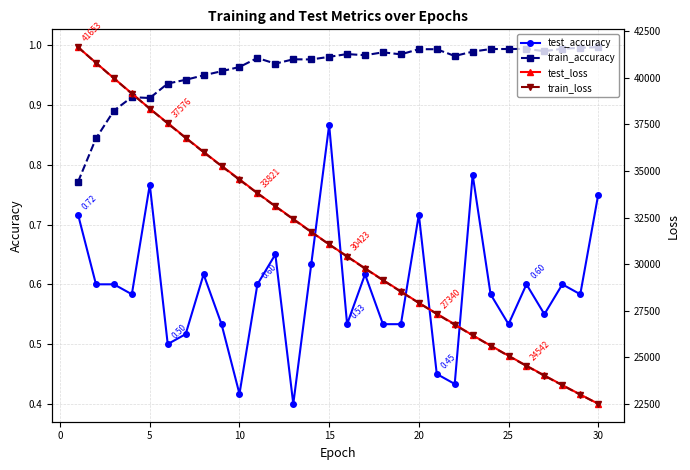

True or false: train_accuracy and test_accuracy cross at least once.

False